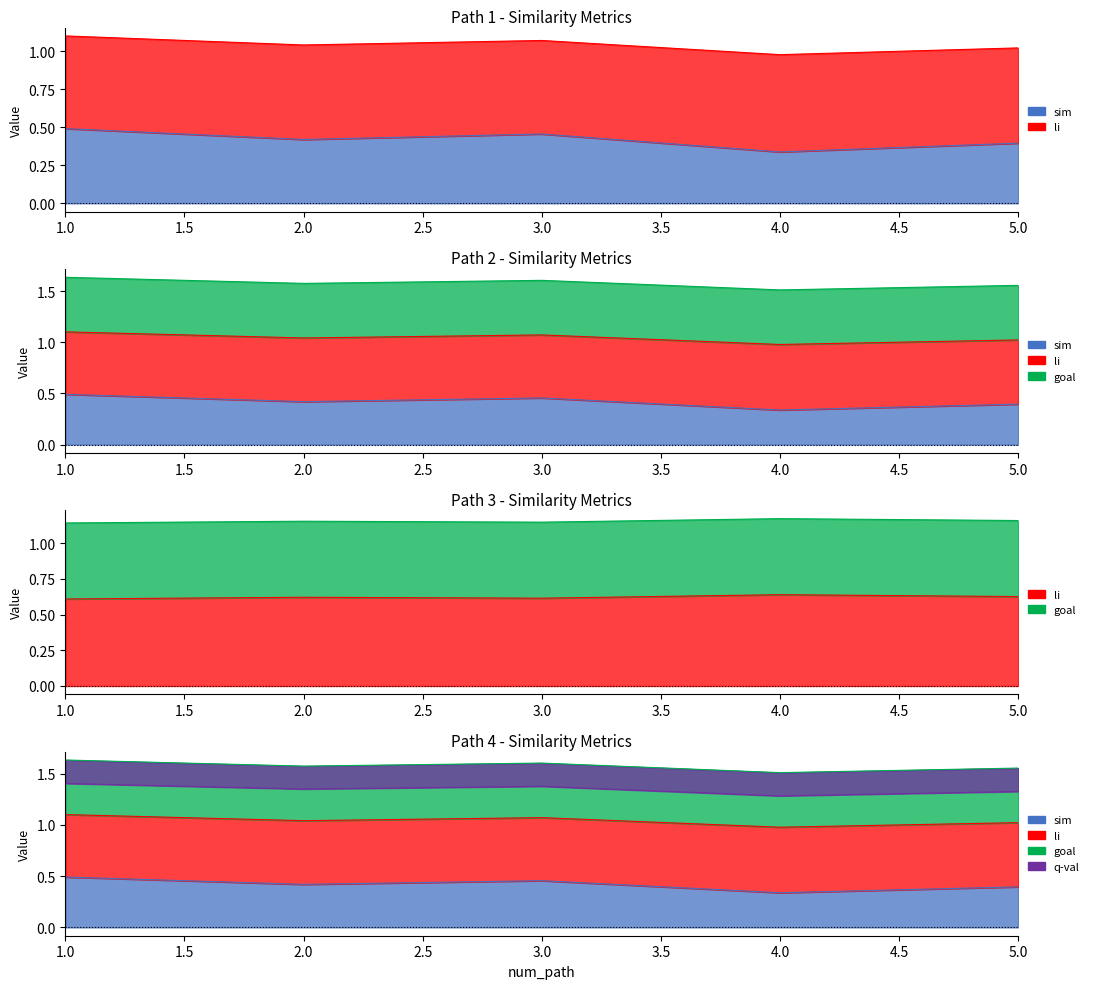

True or false: li_best_word has a value of 0.6 at 1.

True